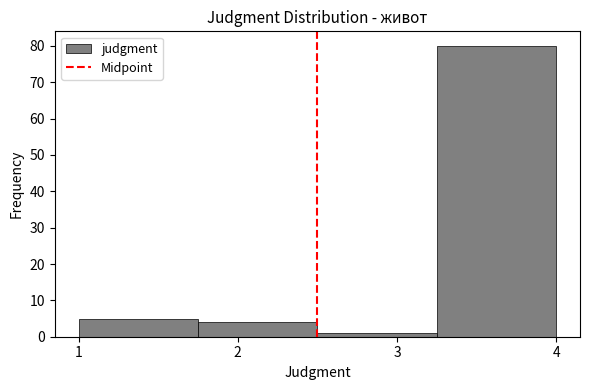

Which range on the x-axis has the tallest bar?

3.25 to 4.00